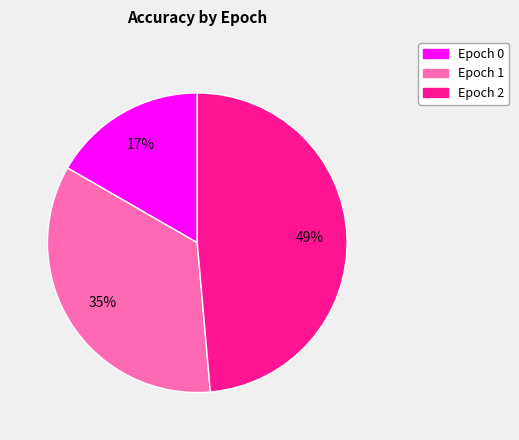

Is there any slice that represents more than half of the pie?

No